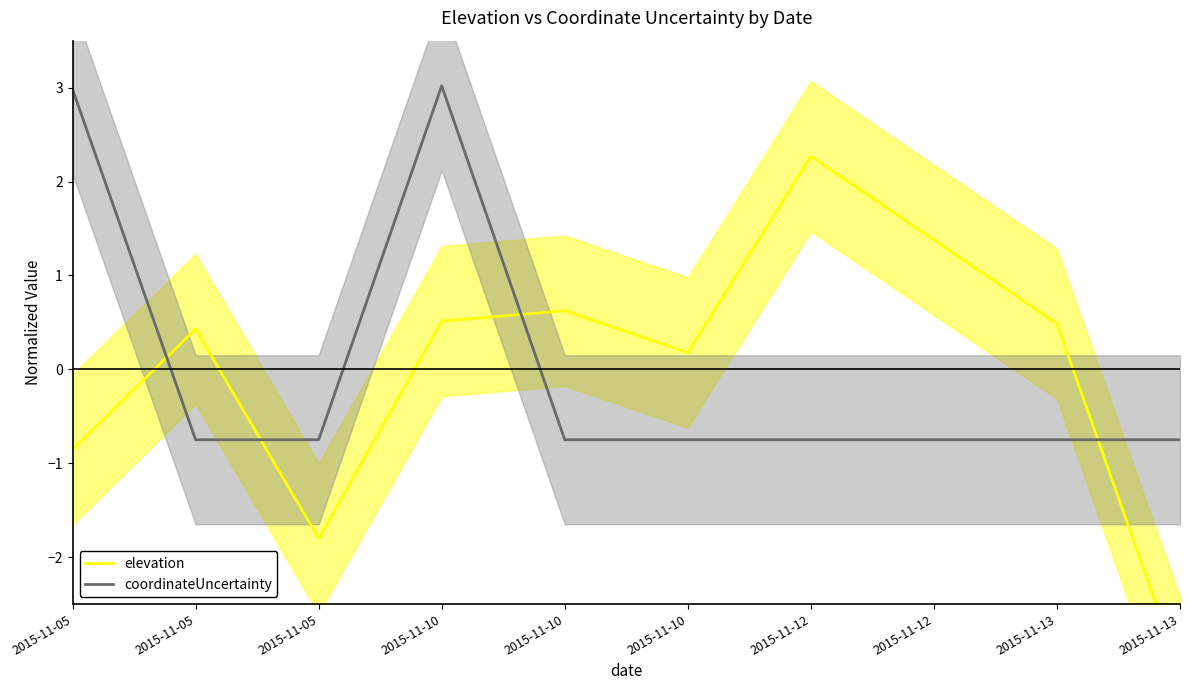

How many values in coordinateUncertainty are above zero?

2